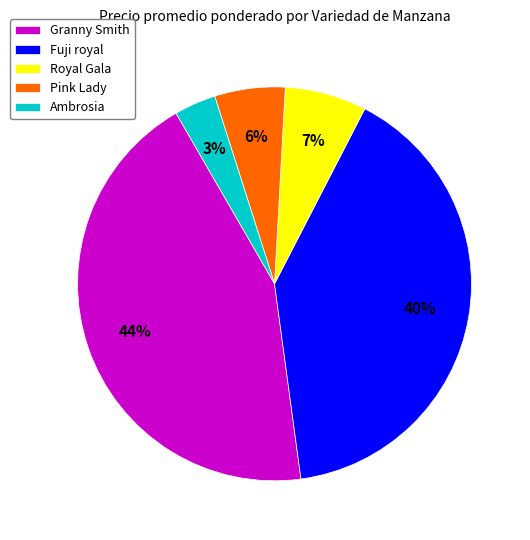

Does any single category account for the majority?

No